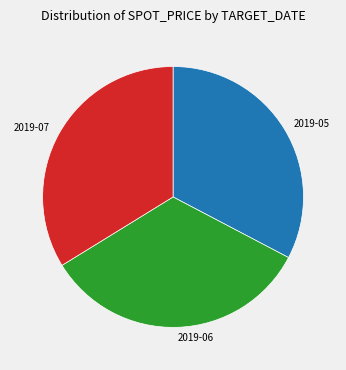

The 2019-07 slice represents 23% of the pie. True or false?

False